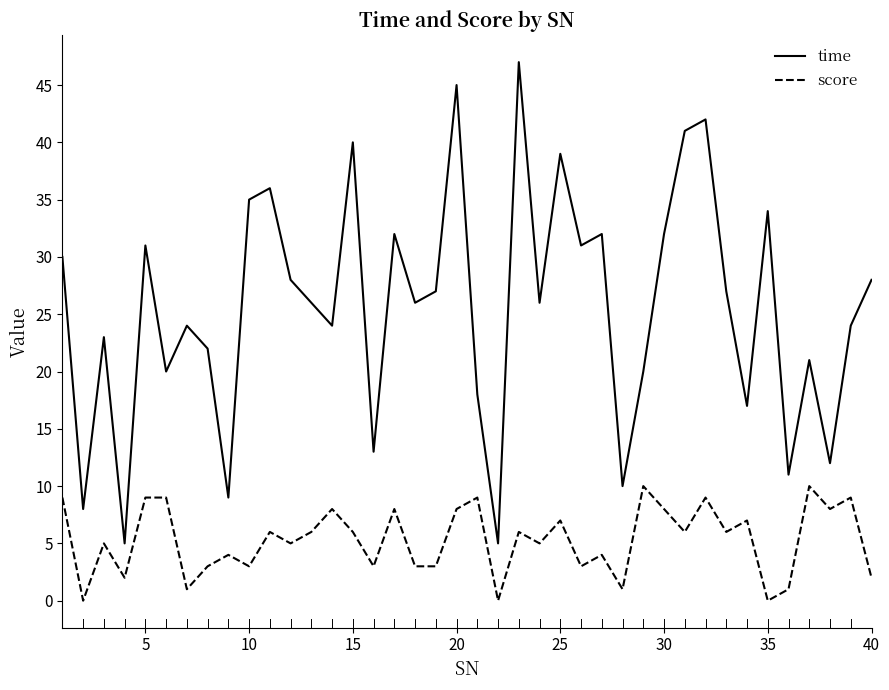

How many interior local peaks does the time series have?

13